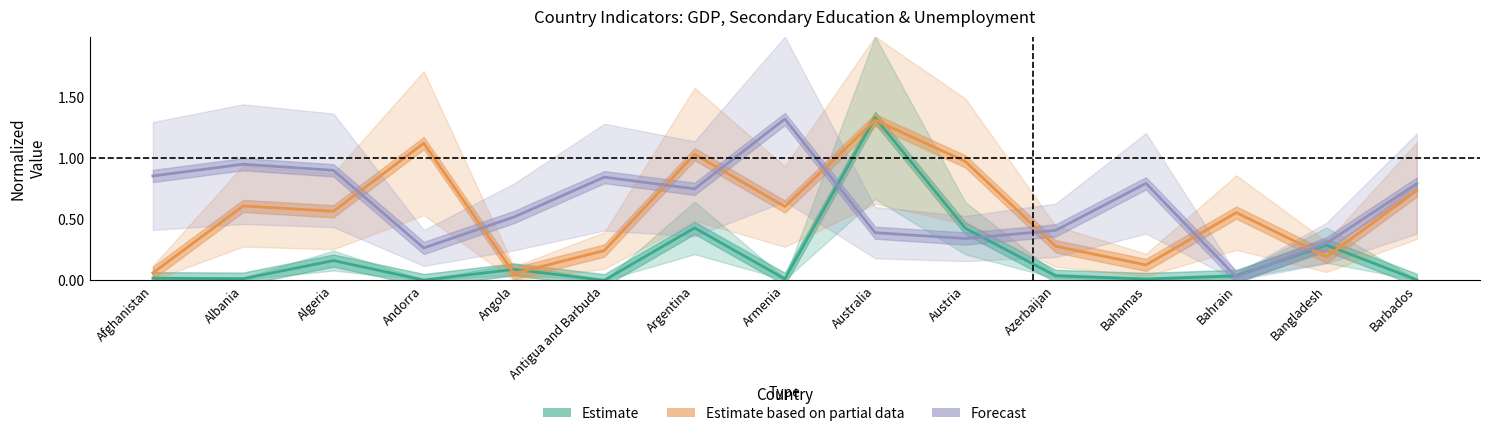

List the series in order of their overall mean, lowest first.

Estimate, Estimate based on partial data, Forecast